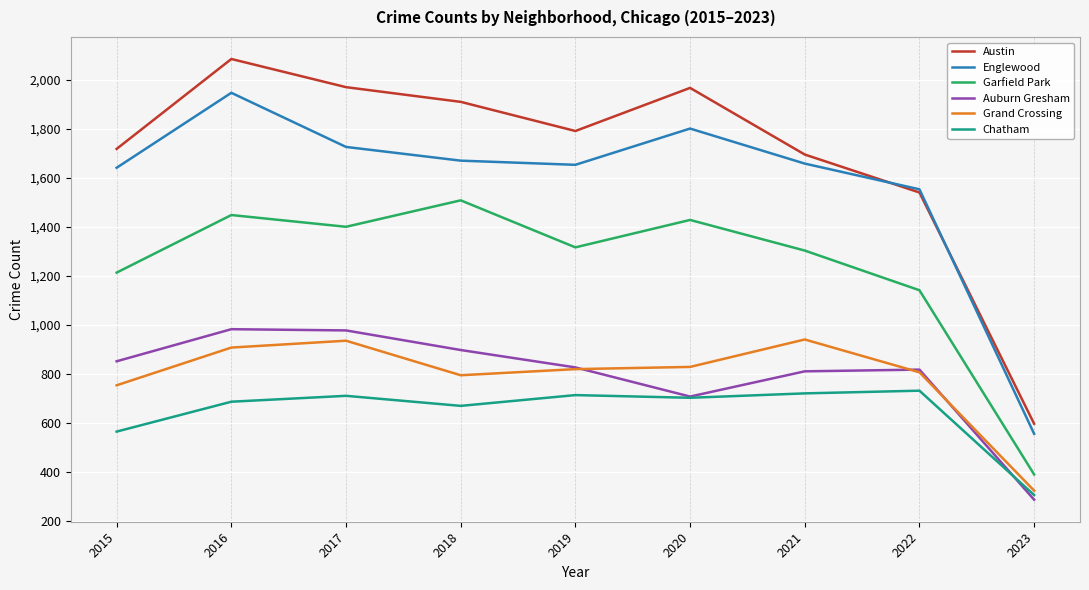

Where is Auburn Gresham nearest to the value 635?

2020